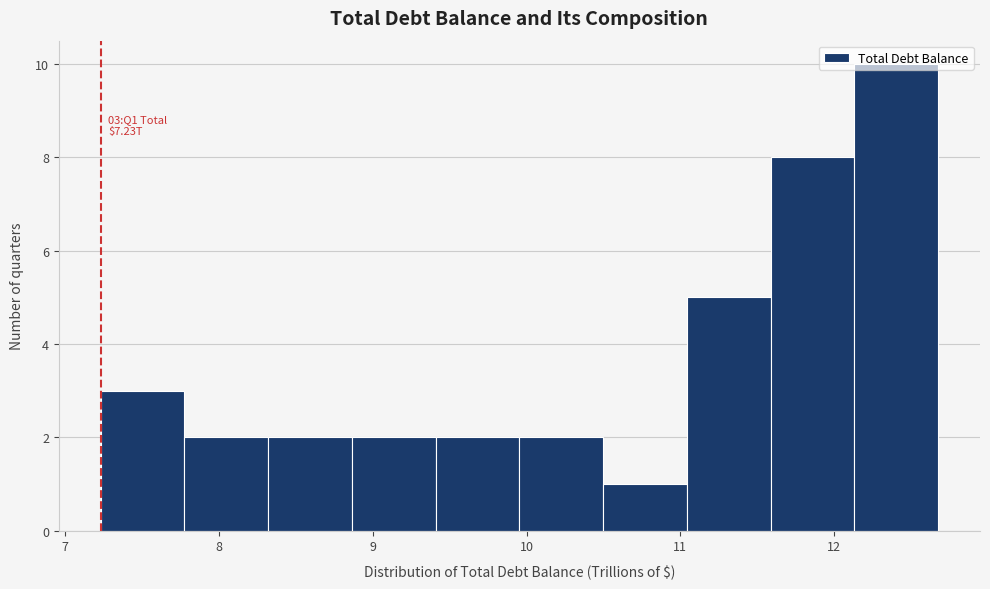

Over which range of the x-axis is the bar tallest?

12.1 to 12.7